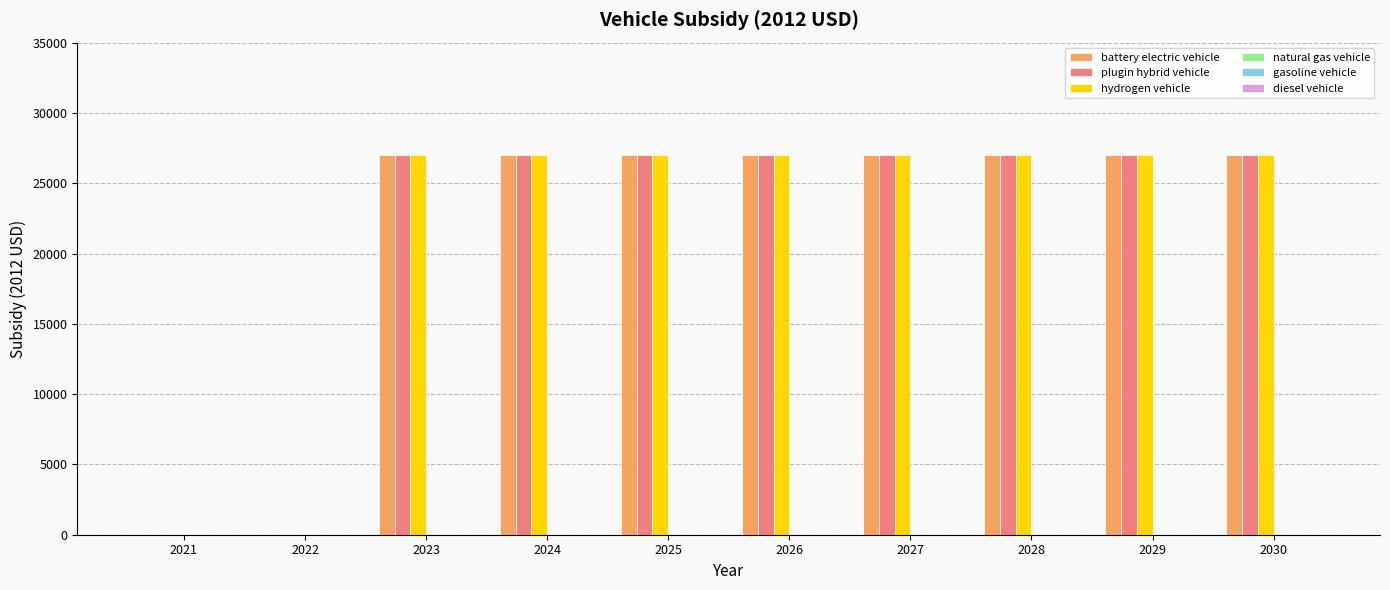

Reading left to right, list all the values displayed in this chart.

battery electric vehicle: 2021=0	2022=0	2023=27004	2024=27004	2025=27004	2026=27004	2027=27004	2028=27004	2029=27004	2030=27004
plugin hybrid vehicle: 2021=0	2022=0	2023=27004	2024=27004	2025=27004	2026=27004	2027=27004	2028=27004	2029=27004	2030=27004
hydrogen vehicle: 2021=0	2022=0	2023=27004	2024=27004	2025=27004	2026=27004	2027=27004	2028=27004	2029=27004	2030=27004